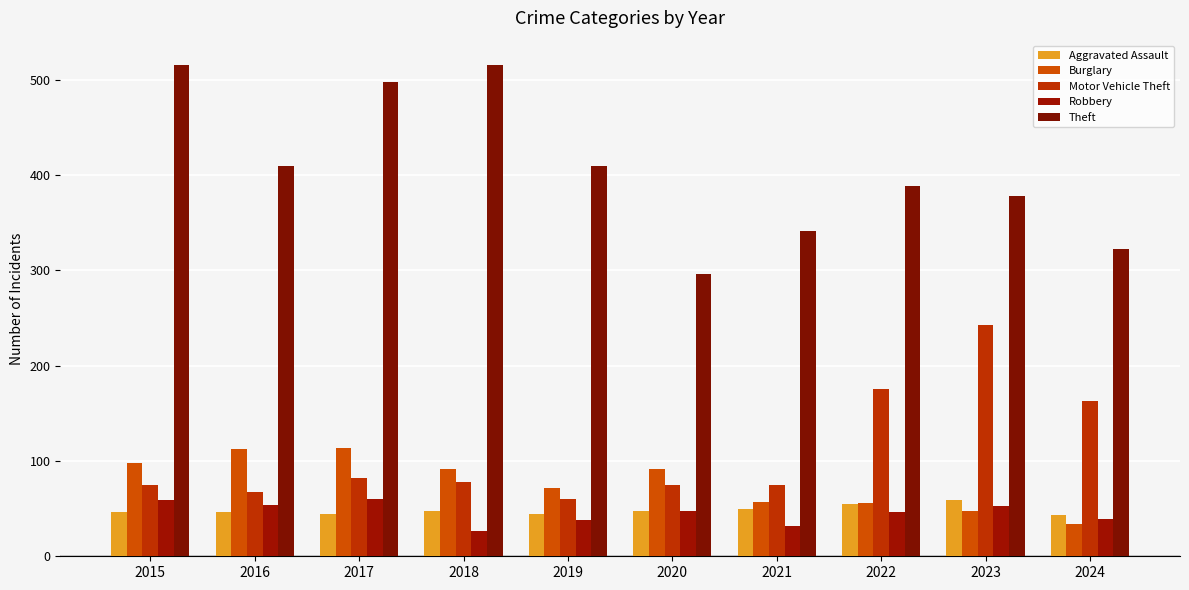

What is the spread (max minus min) of values at 2023?

330